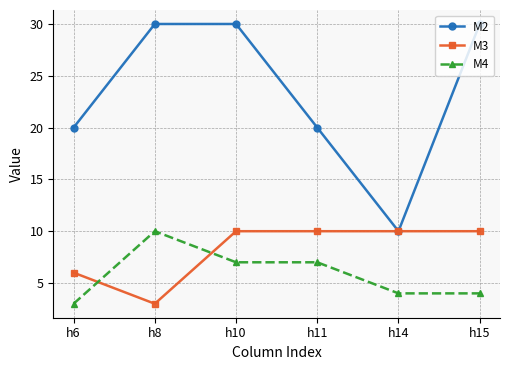

At h8, list the series in order from largest to smallest.

M2, M4, M3